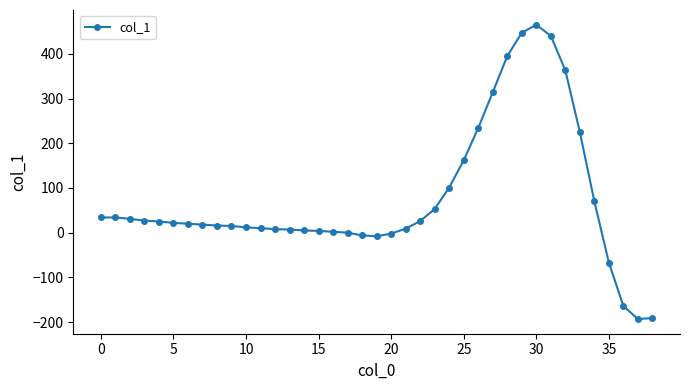

What is the difference between the maximum and minimum values?

658